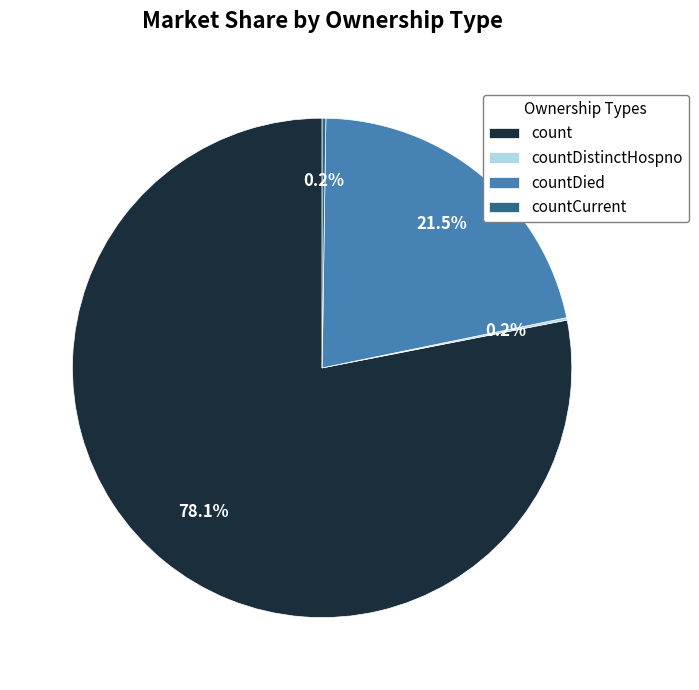

Do countDied and count together represent more than half of the pie?

Yes